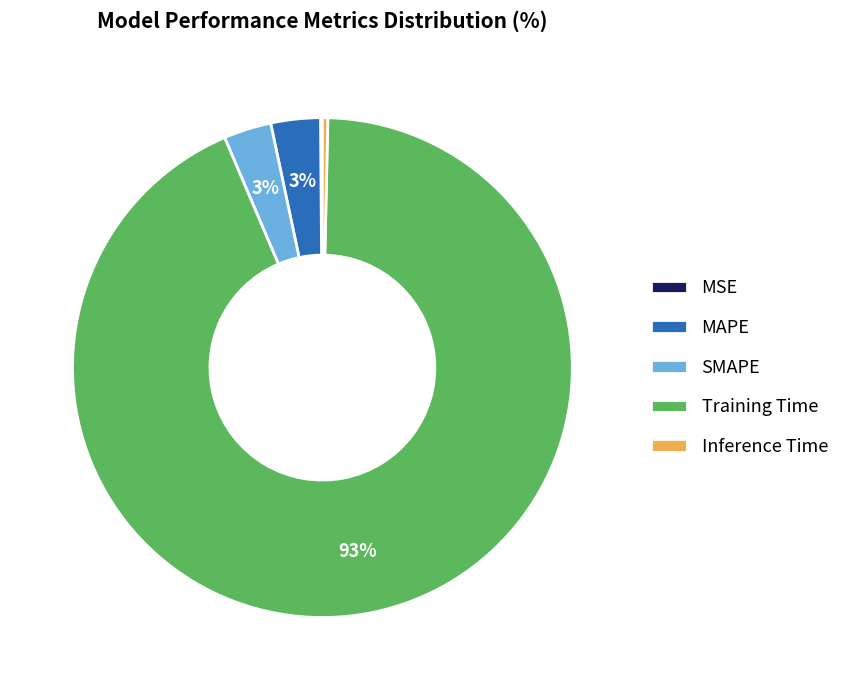

True or false: SMAPE accounts for 3% of the total.

True